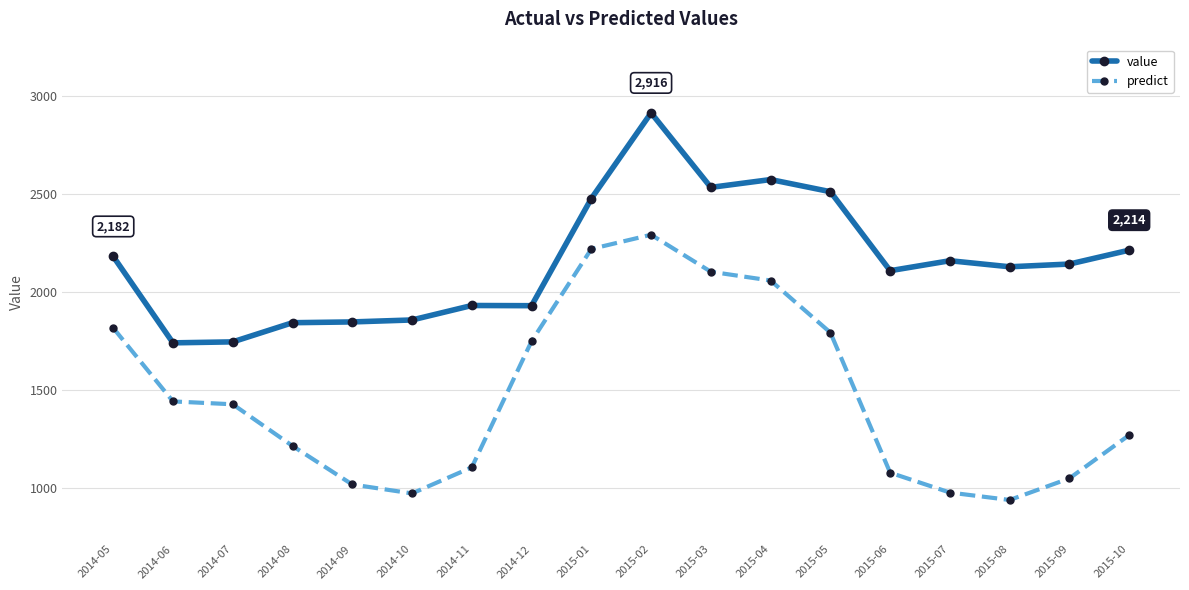

What is the difference between the highest and lowest values at 2014-05?

365.7